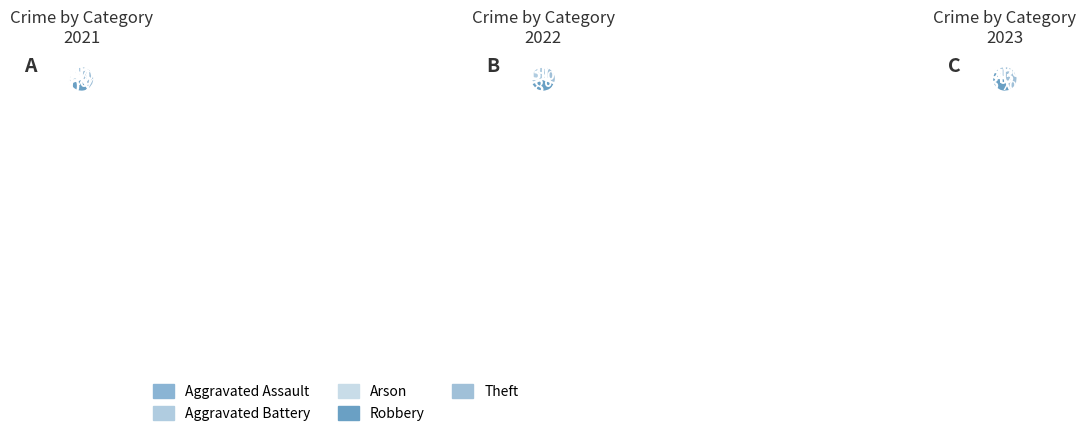

What is the change in value from Robbery to Theft?

-1